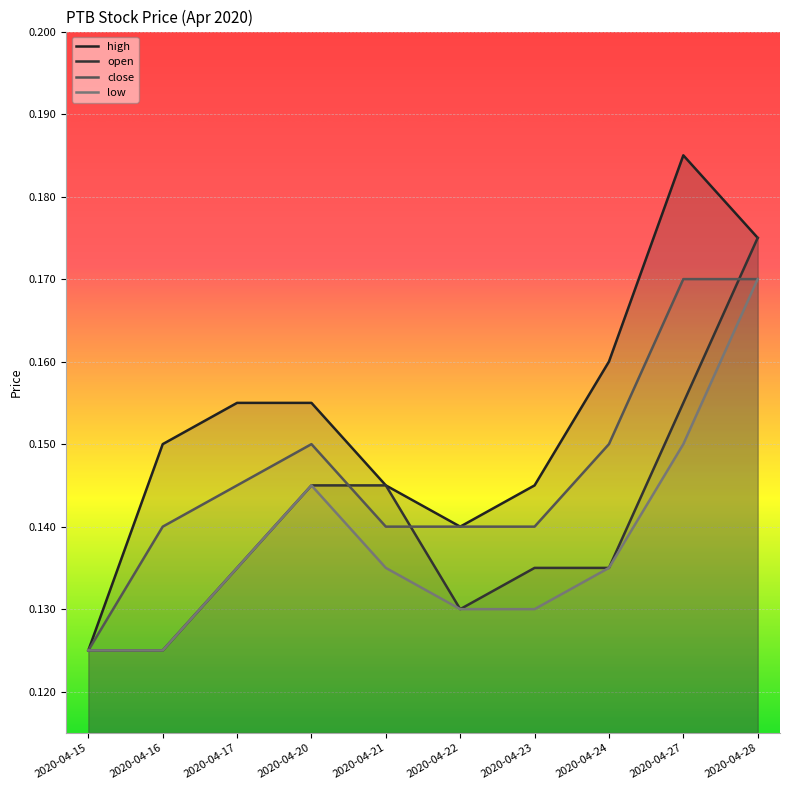

List the labels in order of high value, smallest first.

2020-04-15, 2020-04-22, 2020-04-21, 2020-04-23, 2020-04-16, 2020-04-17, 2020-04-20, 2020-04-24, 2020-04-28, 2020-04-27